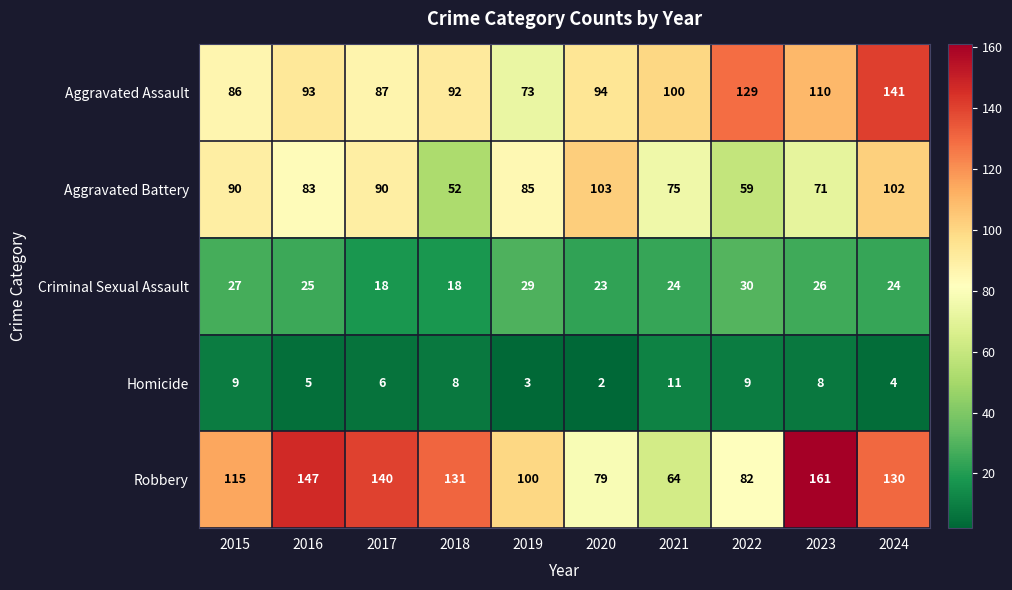

The Aggravated Assault series shows 87 at 2017. True or false?

True